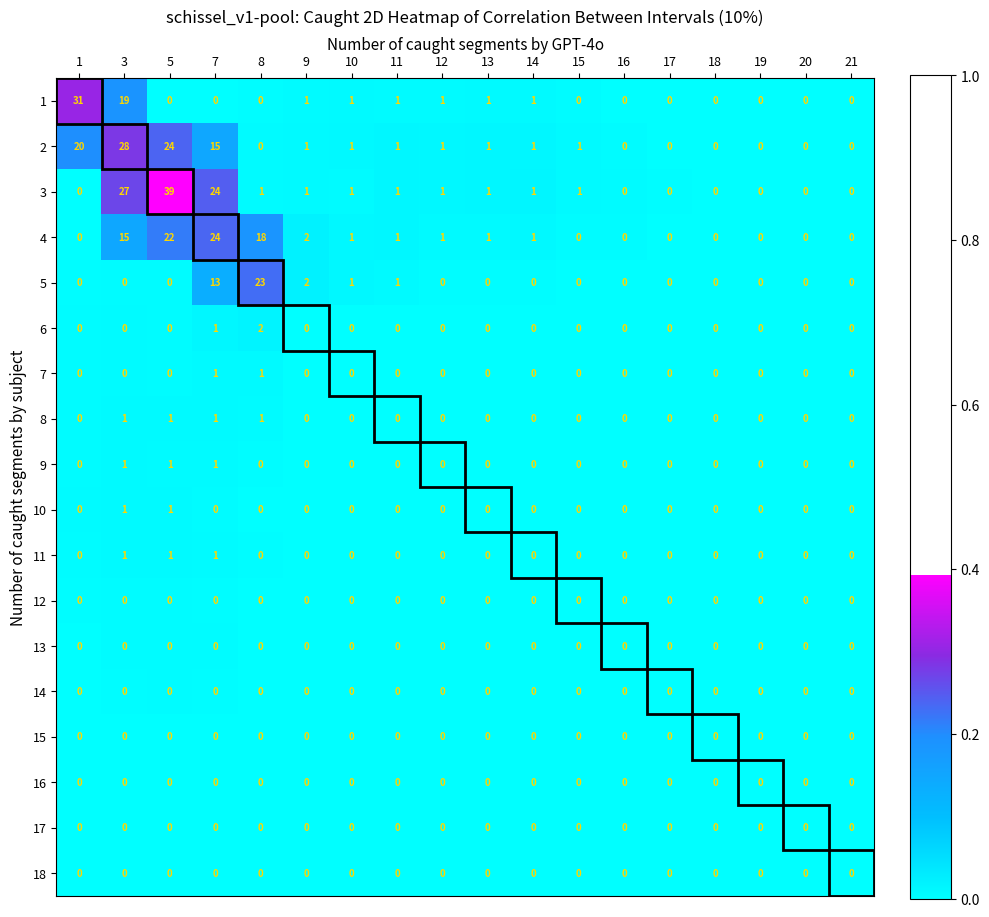

Is it true that 10 equals 1 at 3?

True